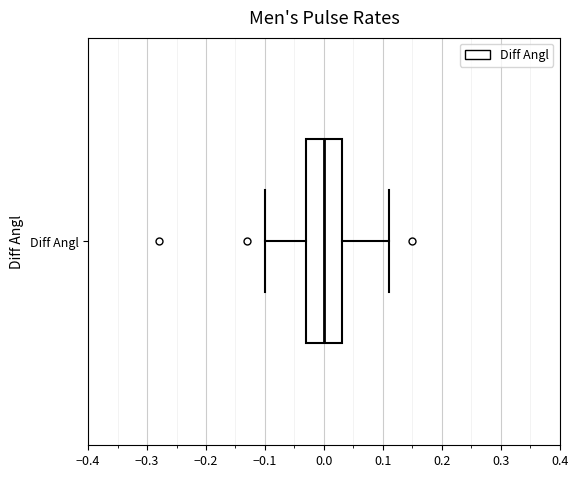

Read this box plot against the x-axis: the position of the median line, the range covered by the box, and the ends of both whiskers. The values are not printed on the chart, so give them approximately, as read against the axis.

median 0.00, box -0.03 to 0.03, whiskers -0.10 to 0.11